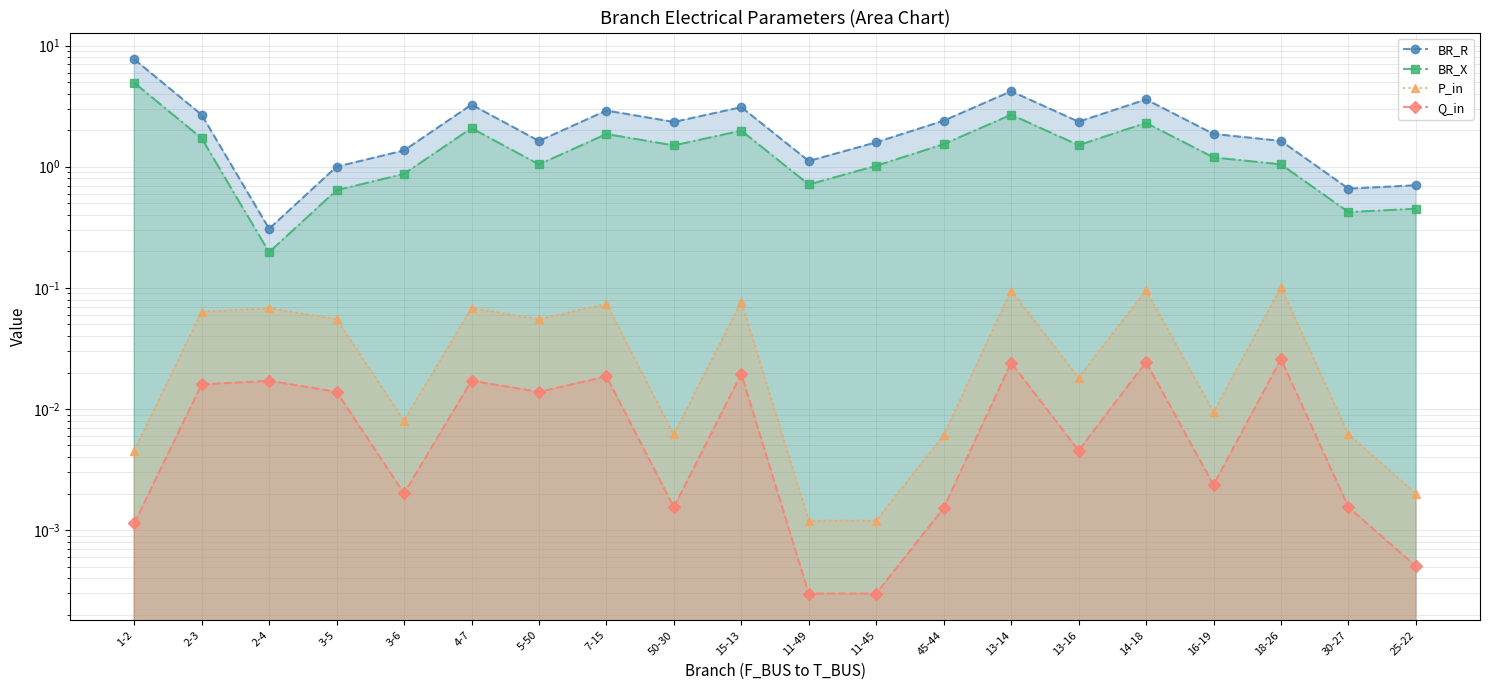

Reading left to right, transcribe all the data shown in this chart.

BR_R: 7.7	2.7	0.3	1.0	1.4	3.3	1.6	2.9	2.3	3.1	1.1	1.6	2.4	4.2	2.4	3.6	1.9	1.6	0.7	0.7
BR_X: 4.9	1.7	0.2	0.6	0.9	2.1	1.0	1.9	1.5	2.0	0.7	1.0	1.5	2.7	1.5	2.3	1.2	1.0	0.4	0.5
P_in: 0.0	0.1	0.1	0.1	0.0	0.1	0.1	0.1	0.0	0.1	0.0	0.0	0.0	0.1	0.0	0.1	0.0	0.1	0.0	0.0
Q_in: 0.0	0.0	0.0	0.0	0.0	0.0	0.0	0.0	0.0	0.0	0.0	0.0	0.0	0.0	0.0	0.0	0.0	0.0	0.0	0.0